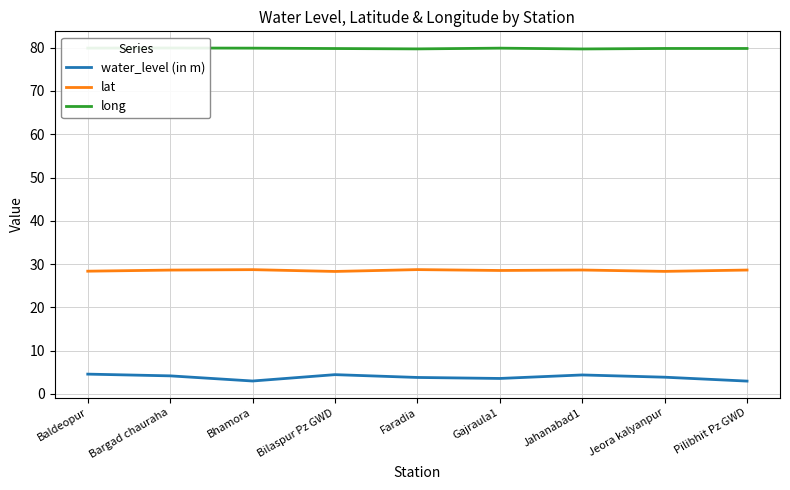

True or false: long and lat intersect in this chart.

False